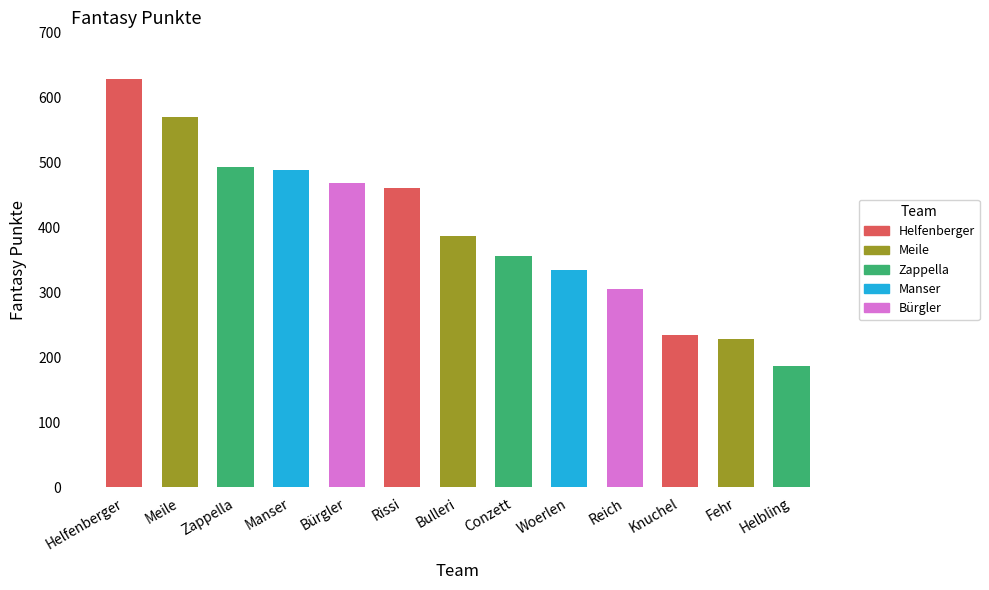

At which label is the value closest to 407?

Bulleri